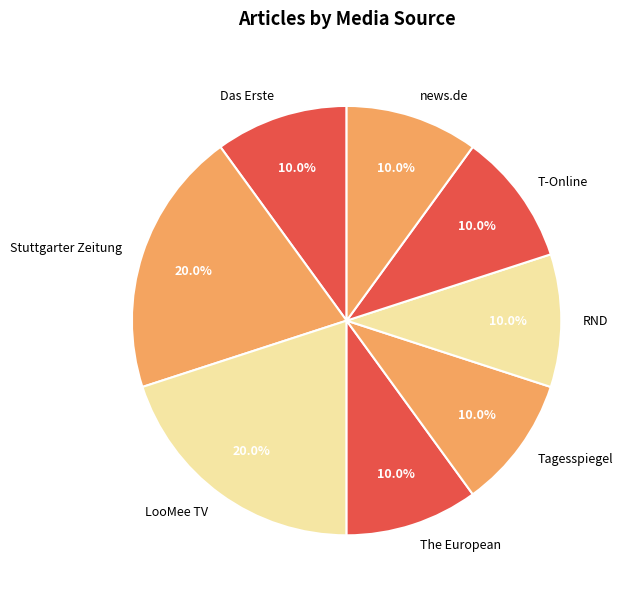

Do RND and LooMee TV together represent more than half of the pie?

No